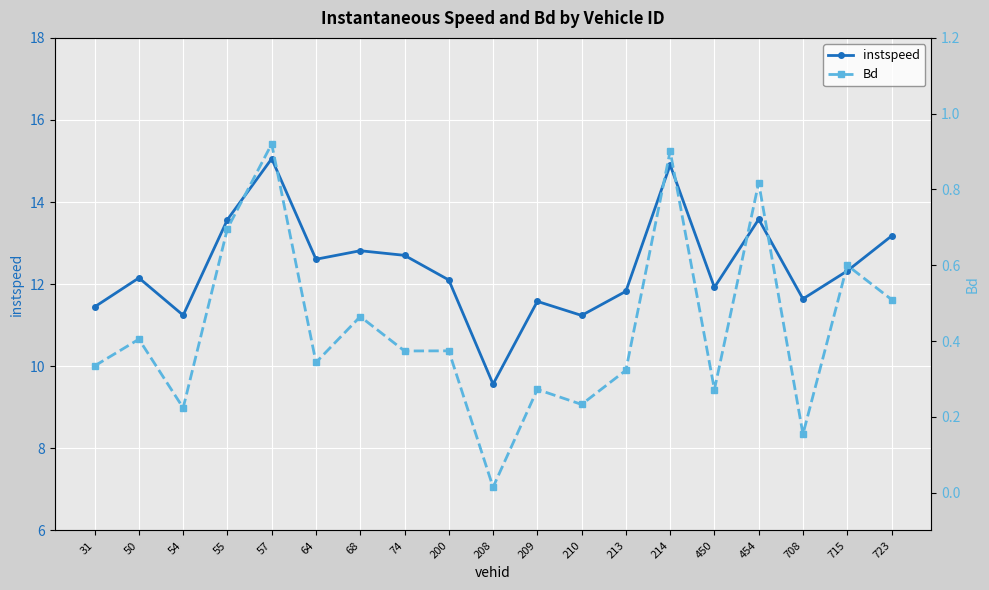

Where is instspeed nearest to the value 12?

450